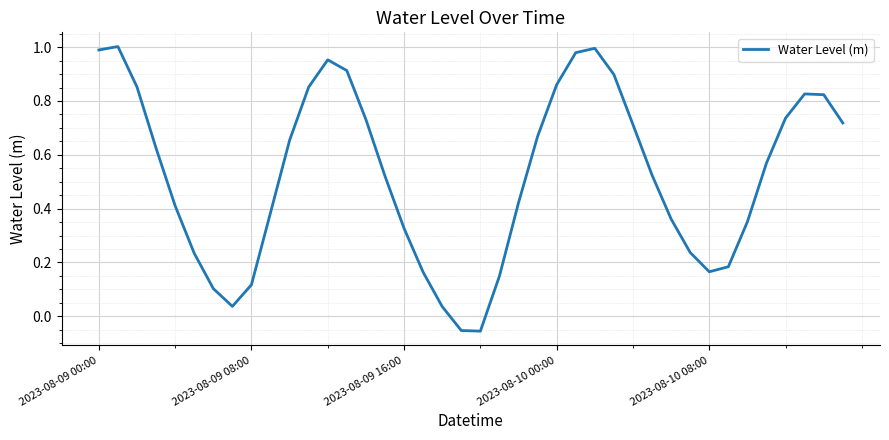

What is the difference between the maximum and minimum values?

1.1